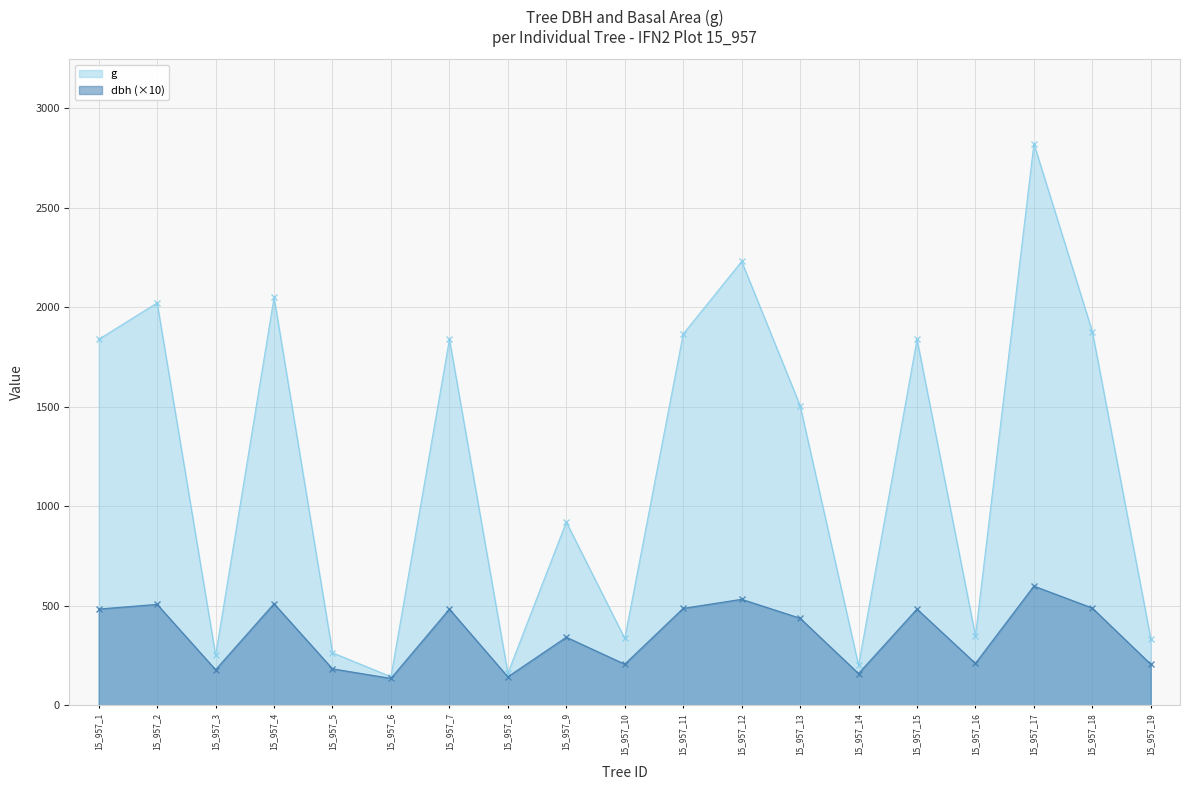

The dbh series shows 862.9 at 15_957_12. True or false?

False